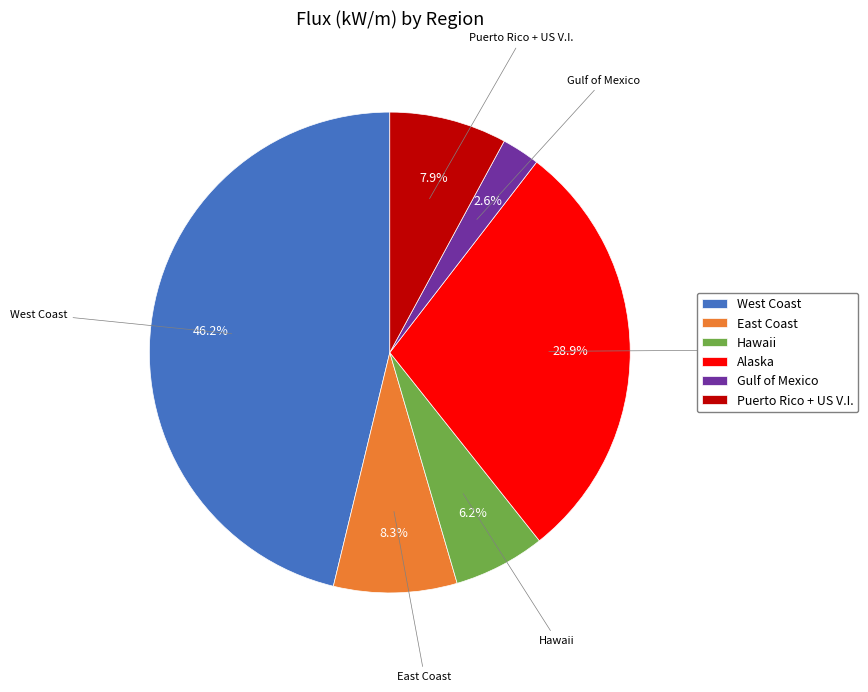

Approximately how many times larger is the value at West Coast compared to East Coast?

5.6